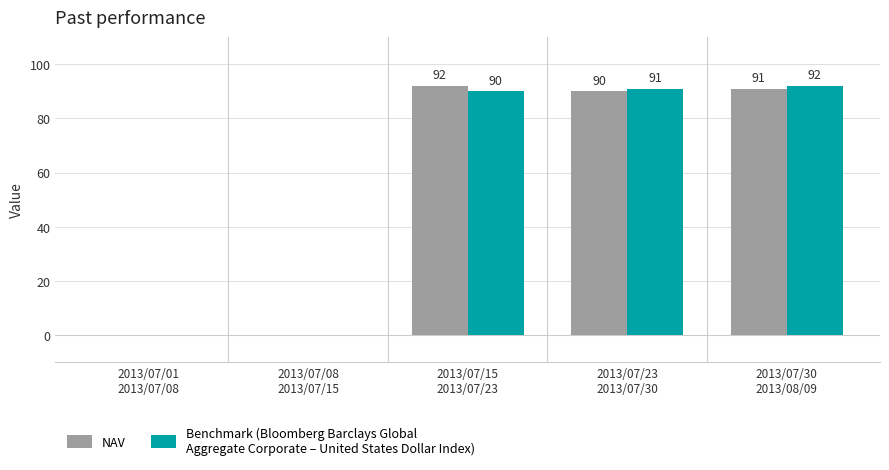

What is the greatest value displayed?

92